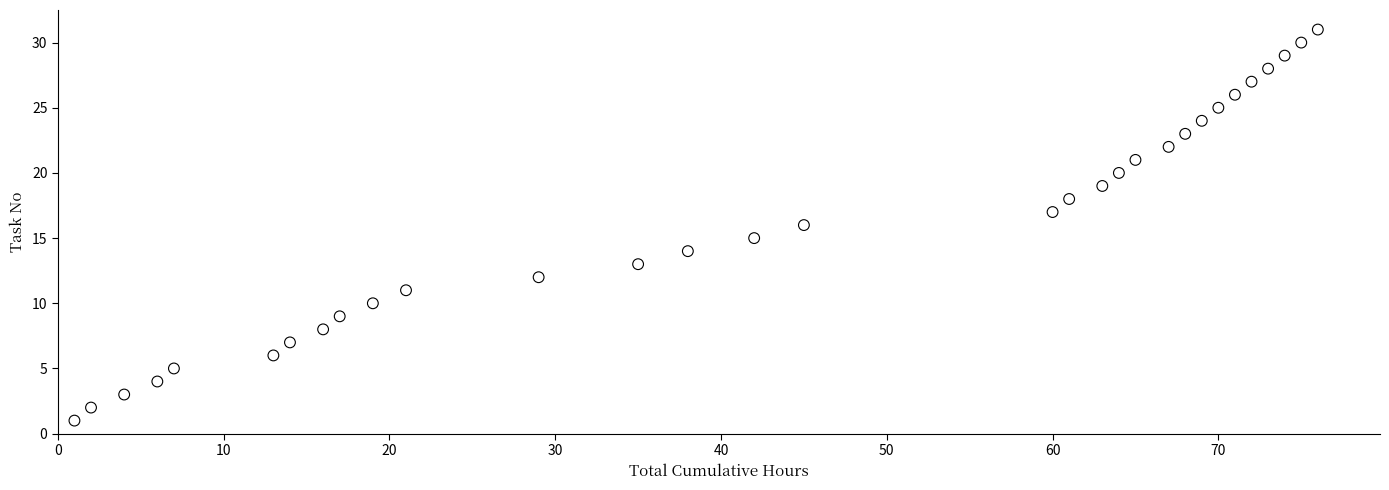

What is the range of Y values (max minus min)?

30